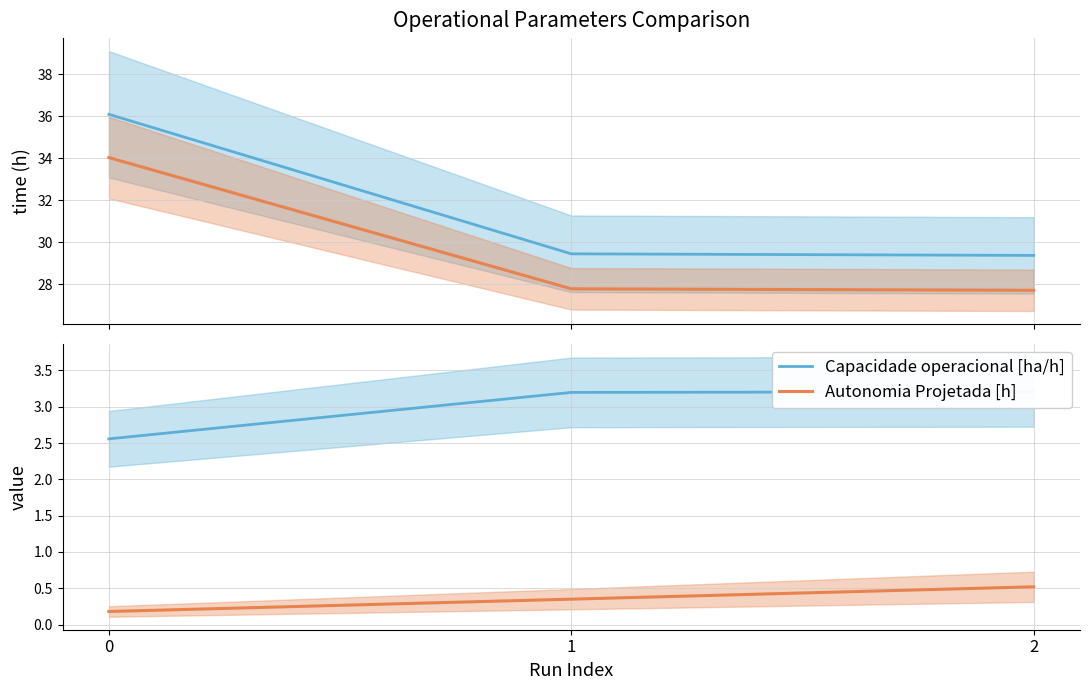

What is the value of the Tempo de missao [h] point at the 2nd from the left?

29.5